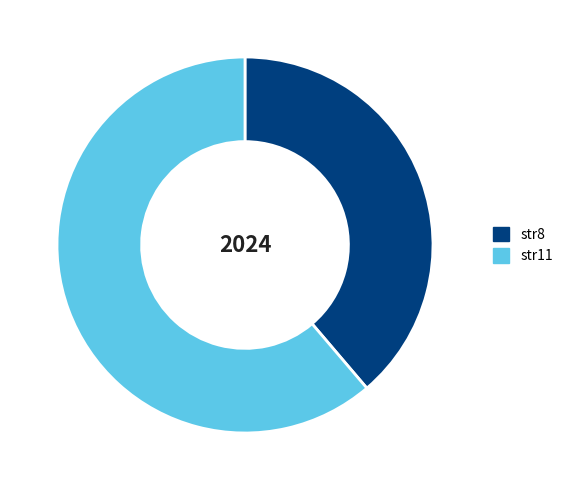

Which category has the biggest portion of the pie?

str11